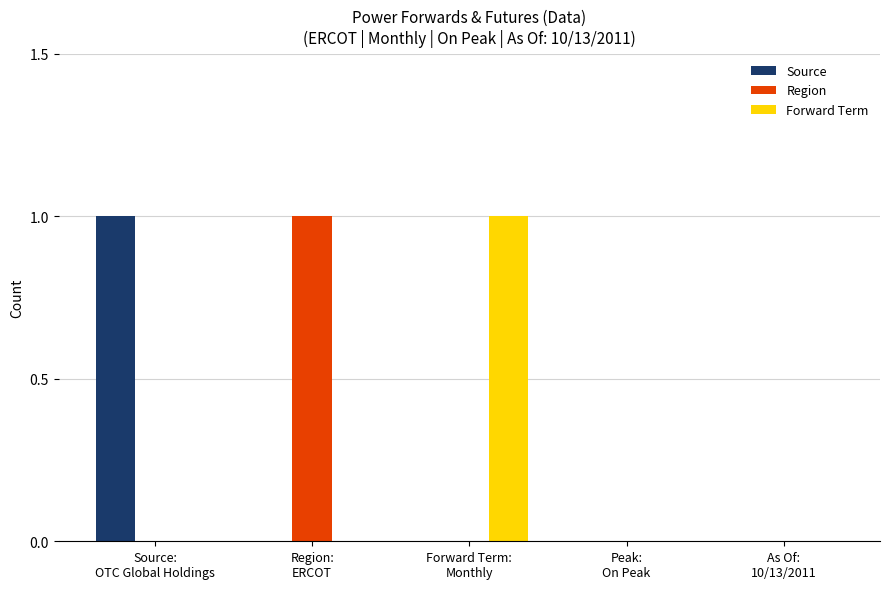

Reading left to right, what are all the values shown in this chart?

Source: Source:
OTC Global Holdings=1	Region:
ERCOT=0	Forward Term:
Monthly=0	Peak:
On Peak=0	As Of:
10/13/2011=0
Region: Source:
OTC Global Holdings=0	Region:
ERCOT=1	Forward Term:
Monthly=0	Peak:
On Peak=0	As Of:
10/13/2011=0
Forward Term: Source:
OTC Global Holdings=0	Region:
ERCOT=0	Forward Term:
Monthly=1	Peak:
On Peak=0	As Of:
10/13/2011=0